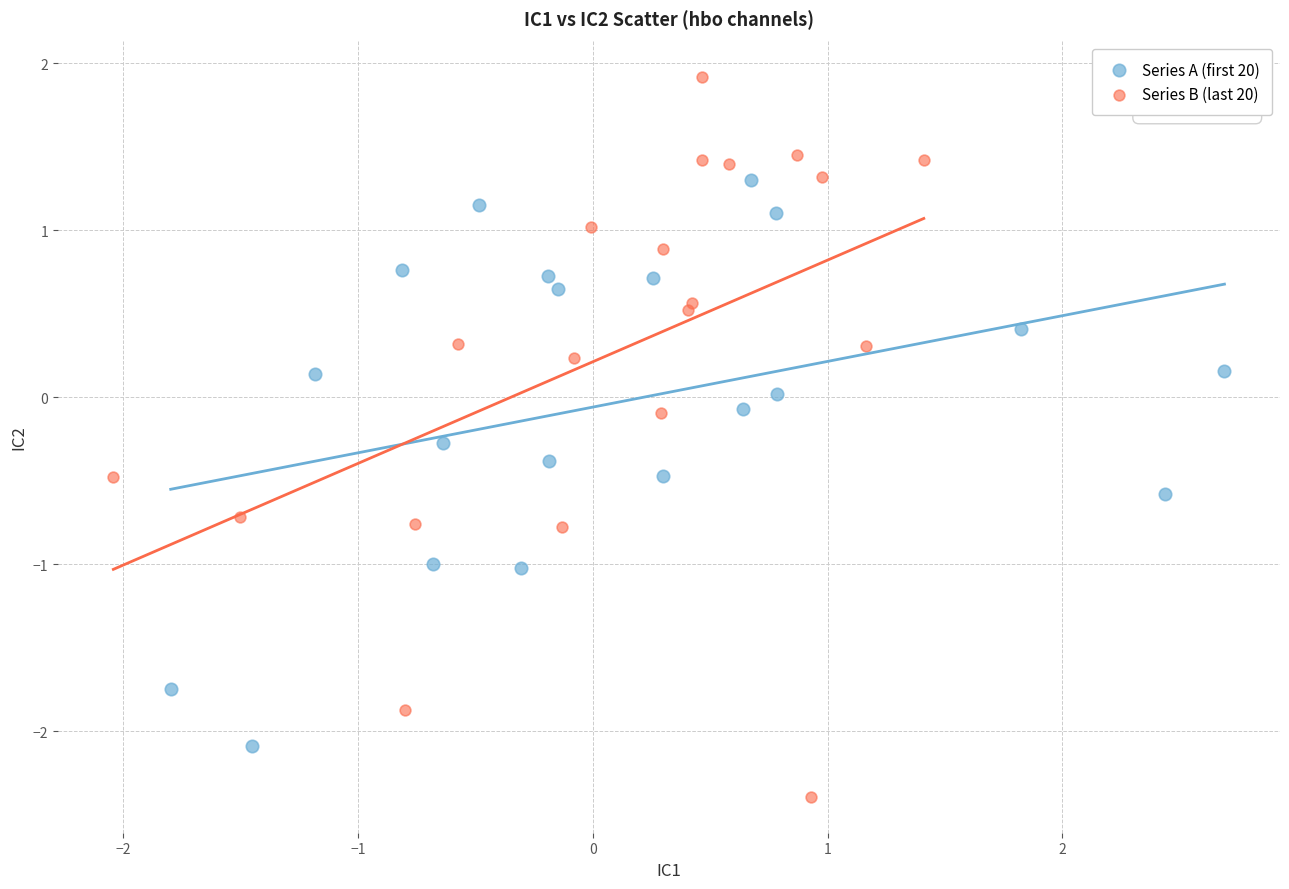

Which series contains the highest Y value?

Series B (last 20)